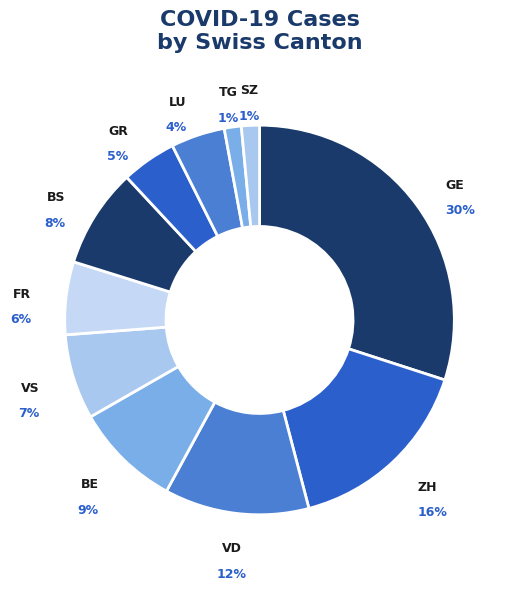

How many segments does this pie chart have?

11